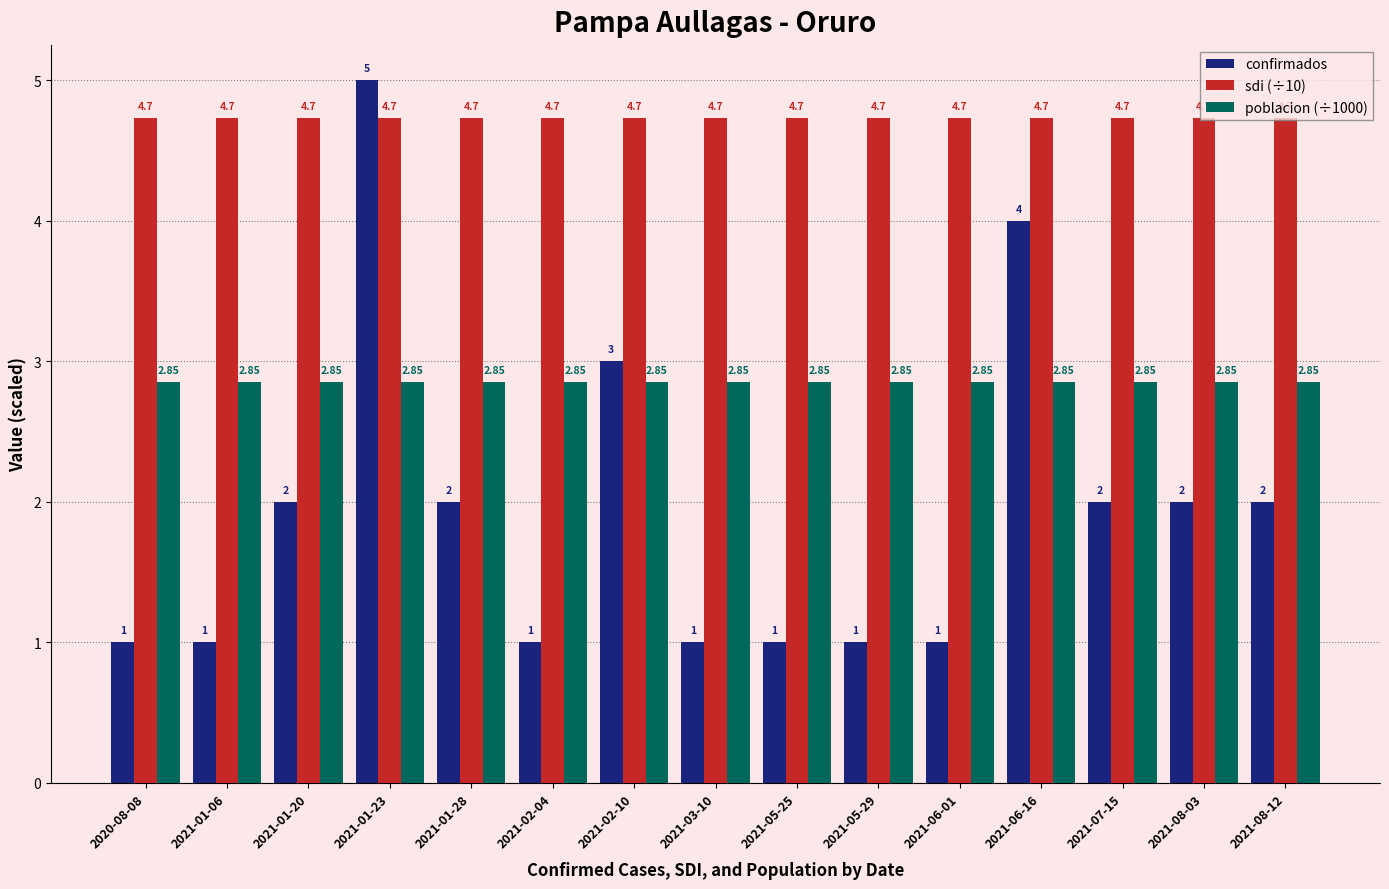

How many data points in confirmados are less than 2?

7